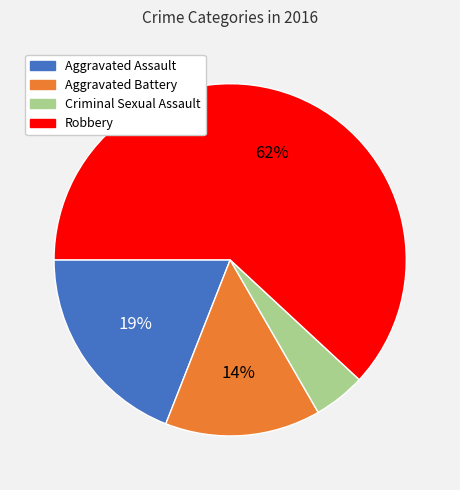

To the nearest percent, what is the difference between the Aggravated Assault and Aggravated Battery slice percentages?

5%